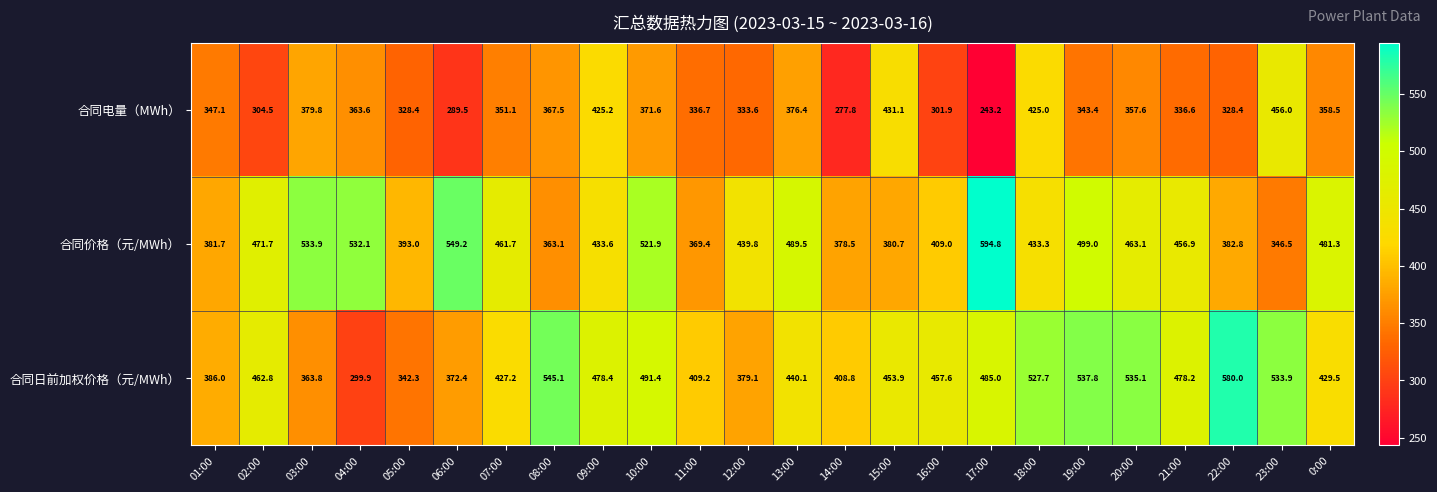

What is the total value across all series at 13:00?

1306.0